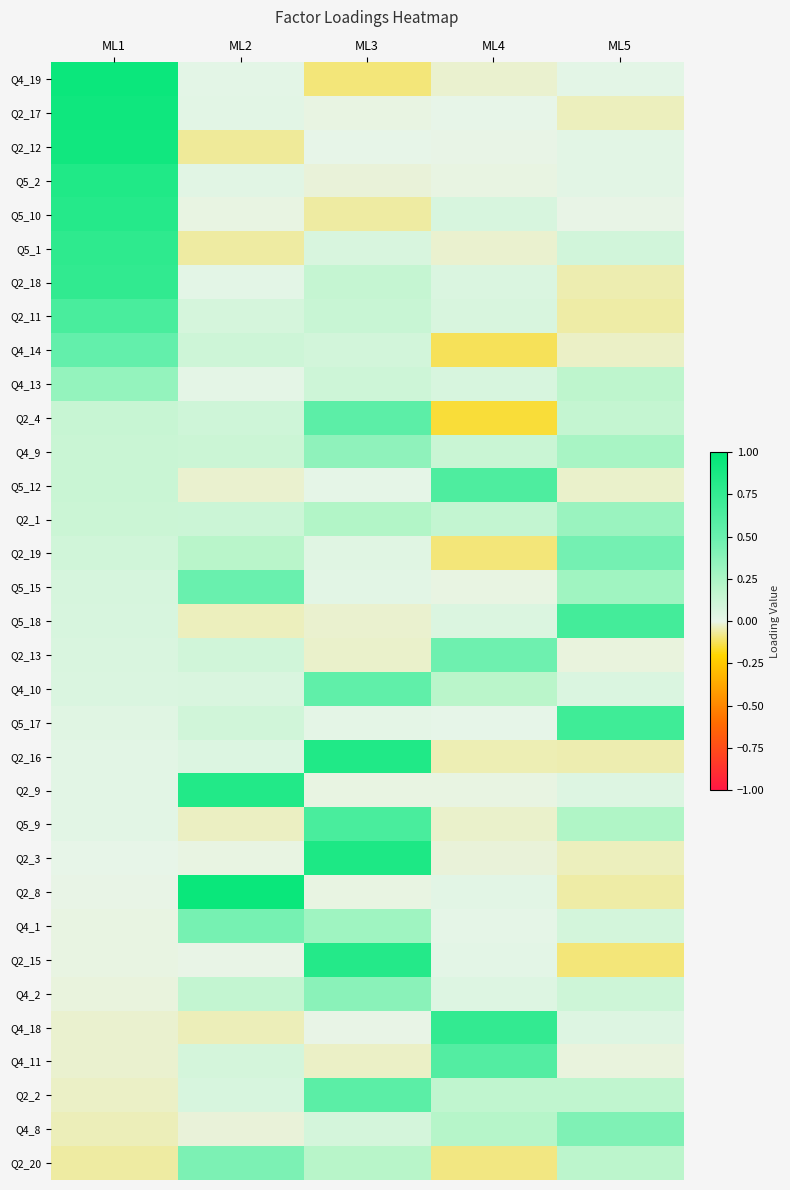

Reading left to right, what are all the values shown in this chart?

Q4_19: ML1=0.9	ML2=0.0	ML3=-0.1	ML4=-0.0	ML5=0.0
Q2_17: ML1=0.9	ML2=0.0	ML3=-0.0	ML4=0.0	ML5=-0.0
Q2_12: ML1=0.9	ML2=-0.1	ML3=0.0	ML4=-0.0	ML5=0.0
Q5_2: ML1=0.8	ML2=0.0	ML3=-0.0	ML4=-0.0	ML5=0.0
Q5_10: ML1=0.8	ML2=-0.0	ML3=-0.1	ML4=0.1	ML5=-0.0
Q5_1: ML1=0.8	ML2=-0.1	ML3=0.1	ML4=-0.0	ML5=0.1
Q2_18: ML1=0.8	ML2=0.0	ML3=0.1	ML4=0.1	ML5=-0.0
Q2_11: ML1=0.6	ML2=0.1	ML3=0.1	ML4=0.1	ML5=-0.1
Q4_14: ML1=0.5	ML2=0.1	ML3=0.1	ML4=-0.1	ML5=-0.0
Q4_13: ML1=0.3	ML2=0.0	ML3=0.1	ML4=0.1	ML5=0.2
Q2_4: ML1=0.1	ML2=0.1	ML3=0.6	ML4=-0.1	ML5=0.2
Q4_9: ML1=0.1	ML2=0.1	ML3=0.4	ML4=0.1	ML5=0.3
Q5_12: ML1=0.1	ML2=-0.0	ML3=0.0	ML4=0.6	ML5=-0.0
Q2_1: ML1=0.1	ML2=0.1	ML3=0.2	ML4=0.2	ML5=0.3
Q2_19: ML1=0.1	ML2=0.2	ML3=0.0	ML4=-0.1	ML5=0.5
Q5_15: ML1=0.1	ML2=0.5	ML3=0.0	ML4=-0.0	ML5=0.3
Q5_18: ML1=0.1	ML2=-0.0	ML3=-0.0	ML4=0.1	ML5=0.7
Q2_13: ML1=0.1	ML2=0.1	ML3=-0.0	ML4=0.5	ML5=-0.0
Q4_10: ML1=0.1	ML2=0.1	ML3=0.5	ML4=0.2	ML5=0.1
Q5_17: ML1=0.0	ML2=0.1	ML3=0.0	ML4=0.0	ML5=0.7
Q2_16: ML1=0.0	ML2=0.0	ML3=0.8	ML4=-0.0	ML5=-0.0
Q2_9: ML1=0.0	ML2=0.8	ML3=-0.0	ML4=-0.0	ML5=0.0
Q5_9: ML1=0.0	ML2=-0.0	ML3=0.6	ML4=-0.0	ML5=0.2
Q2_3: ML1=0.0	ML2=-0.0	ML3=0.9	ML4=-0.0	ML5=-0.0
Q2_8: ML1=-0.0	ML2=0.9	ML3=-0.0	ML4=0.0	ML5=-0.1
Q4_1: ML1=-0.0	ML2=0.4	ML3=0.3	ML4=0.0	ML5=0.1
Q2_15: ML1=-0.0	ML2=-0.0	ML3=0.8	ML4=0.0	ML5=-0.1
Q4_2: ML1=-0.0	ML2=0.2	ML3=0.4	ML4=0.0	ML5=0.1
Q4_18: ML1=-0.0	ML2=-0.0	ML3=-0.0	ML4=0.8	ML5=0.0
Q4_11: ML1=-0.0	ML2=0.1	ML3=-0.0	ML4=0.6	ML5=-0.0
Q2_2: ML1=-0.0	ML2=0.1	ML3=0.6	ML4=0.2	ML5=0.2
Q4_8: ML1=-0.0	ML2=-0.0	ML3=0.1	ML4=0.2	ML5=0.4
Q2_20: ML1=-0.1	ML2=0.4	ML3=0.2	ML4=-0.1	ML5=0.2